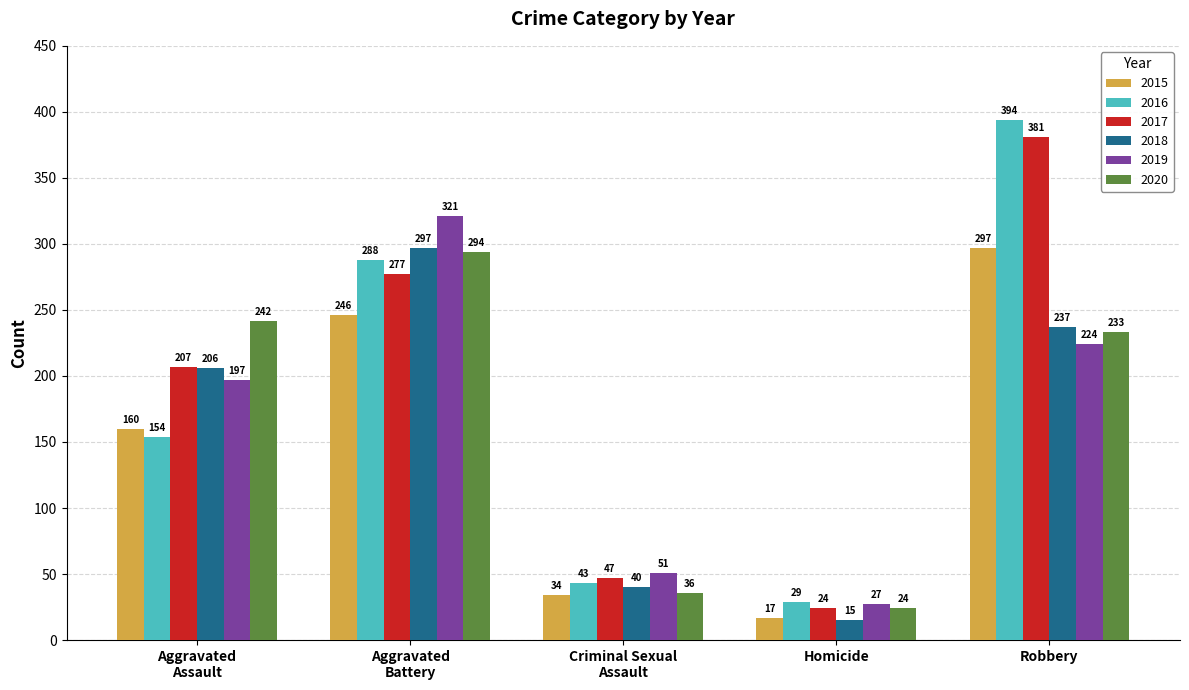

Which series has the largest total across all categories?

2017